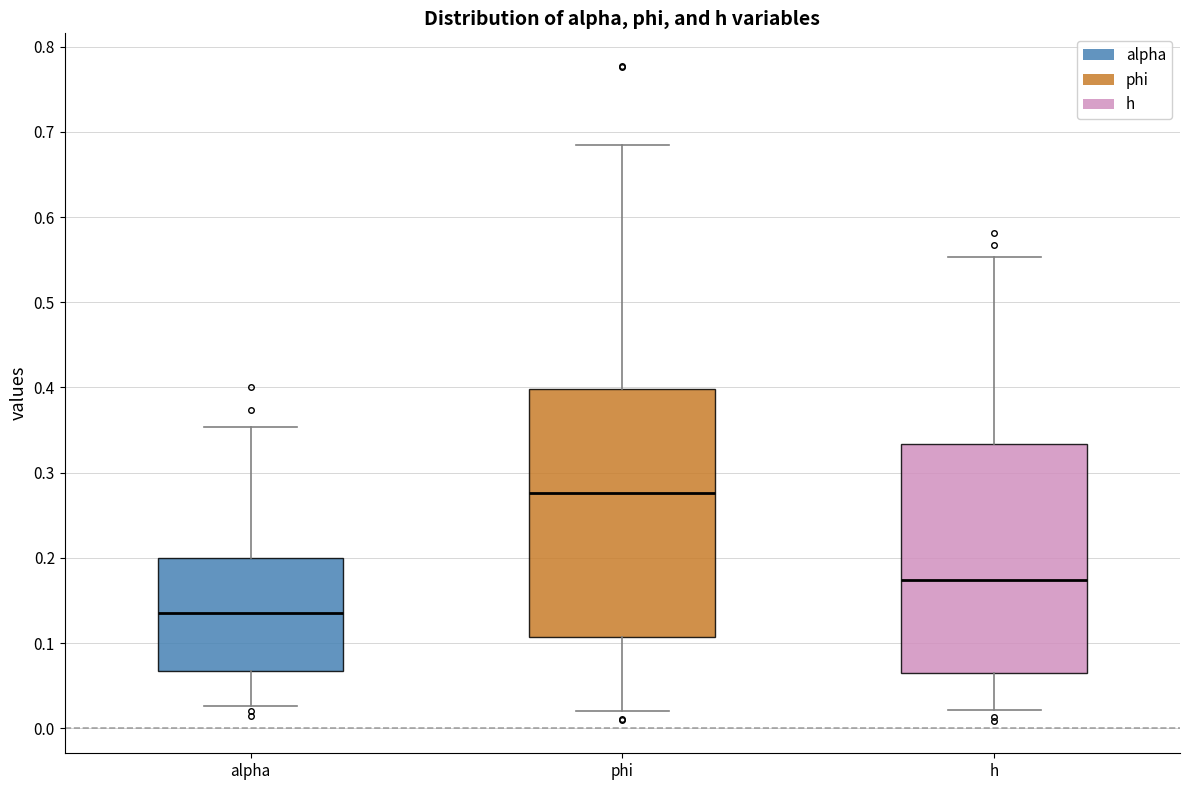

Reading left to right, transcribe this box plot: for each box, give where its median line is, the range the box spans, and where its two whiskers end, as read against the y-axis. The values are not printed on the chart, so give them approximately, as read against the axis.

alpha: median 0.14, box 0.07 to 0.20, whiskers 0.03 to 0.35
phi: median 0.28, box 0.11 to 0.40, whiskers 0.02 to 0.68
h: median 0.17, box 0.07 to 0.33, whiskers 0.02 to 0.55